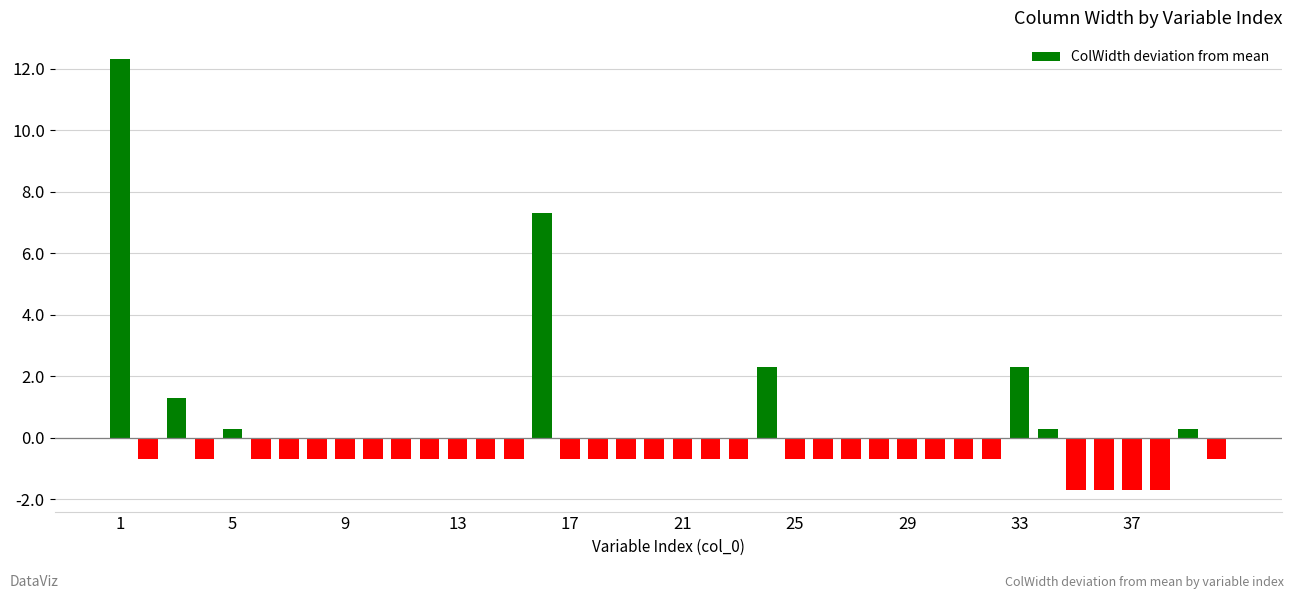

What is the minimum value shown in the chart?

-1.7